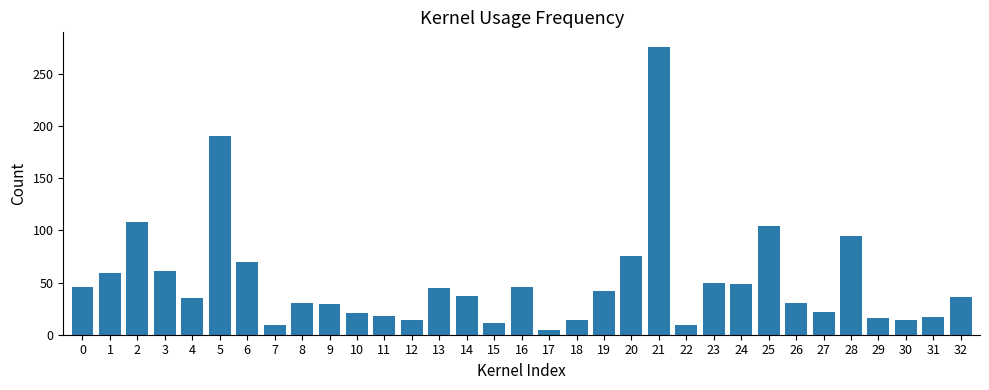

What is the difference between the values at 20 and 31?

58